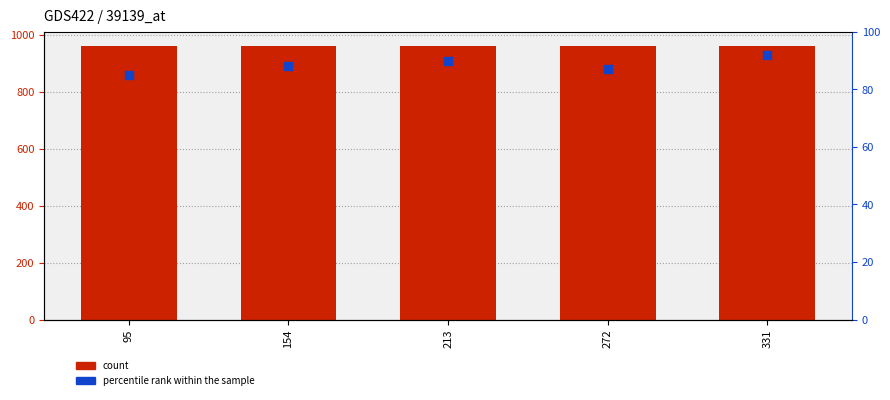

What are all the series names shown in the legend?

count, percentile rank within the sample